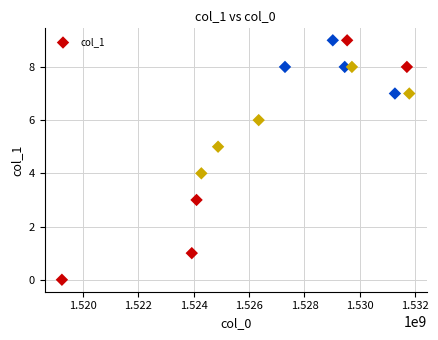

What is the range of Y values (max minus min)?

9